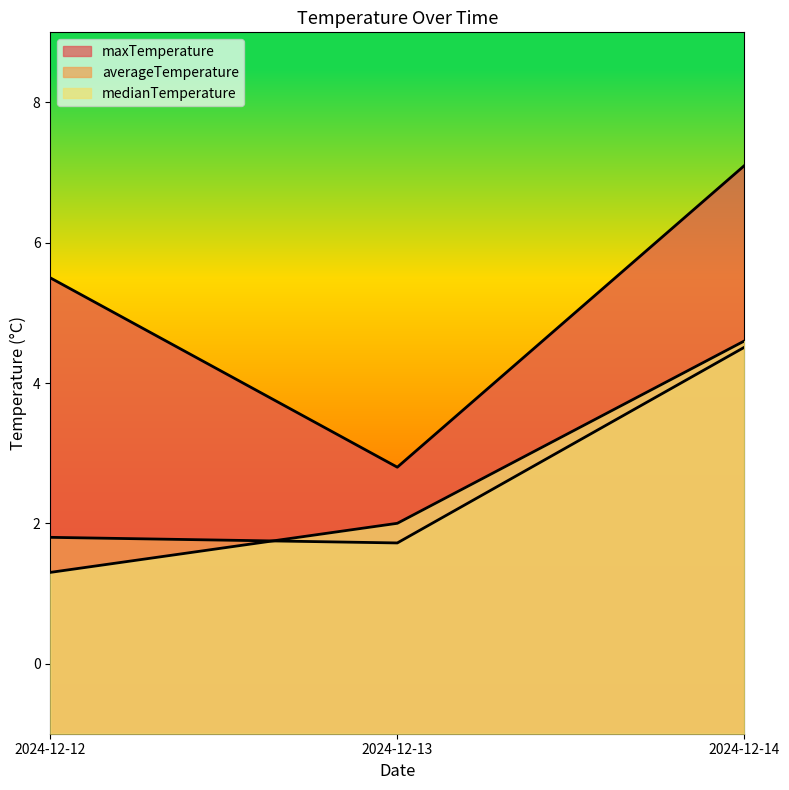

At 2024-12-12, list the series in order from largest to smallest.

maxTemperature, averageTemperature, medianTemperature